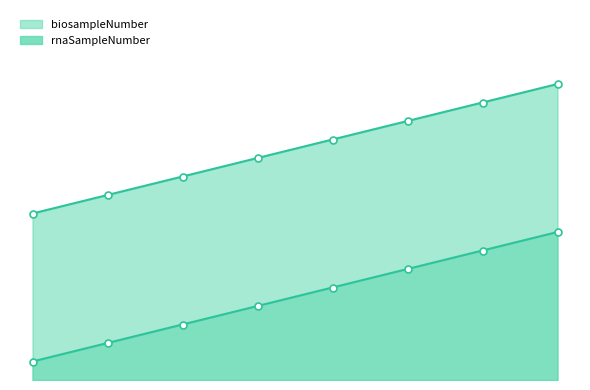

Count the rnaSampleNumber values in the range 3 to 7.

5